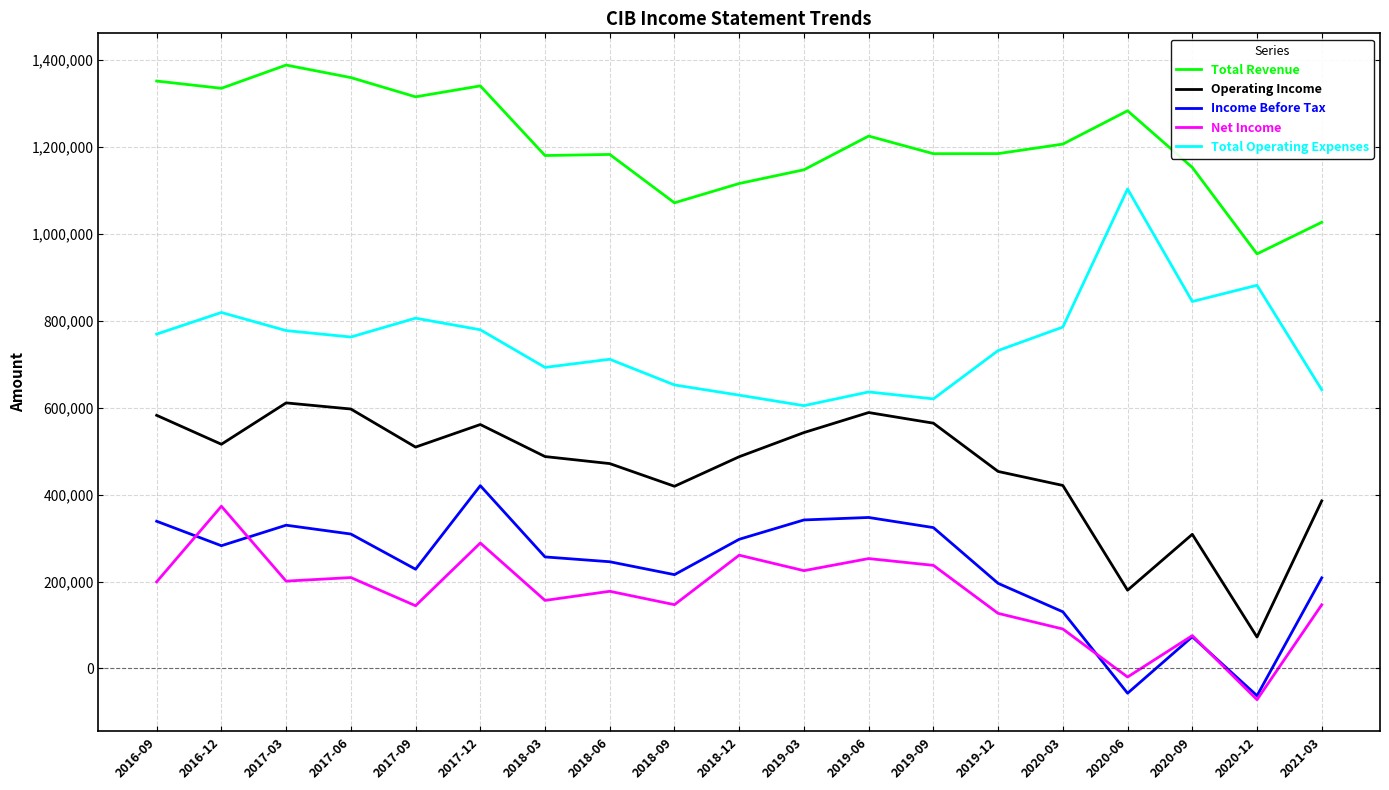

At 2018-03, list the series in order from largest to smallest.

Total Revenue, Total Operating Expenses, Operating Income, Income Before Tax, Net Income